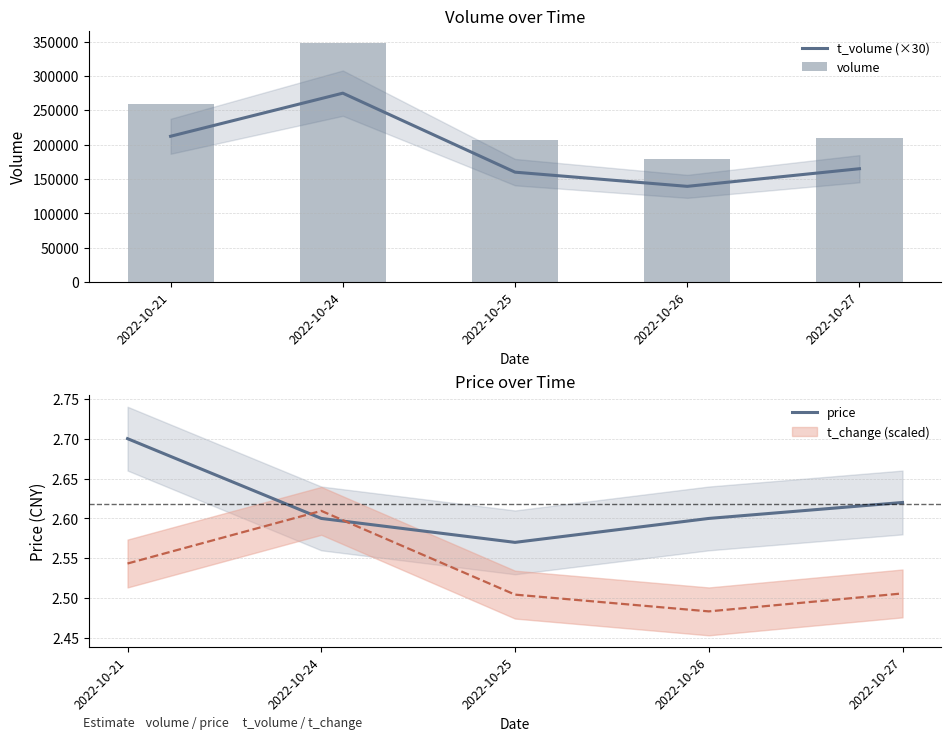

Which series has the largest total across all categories?

volume